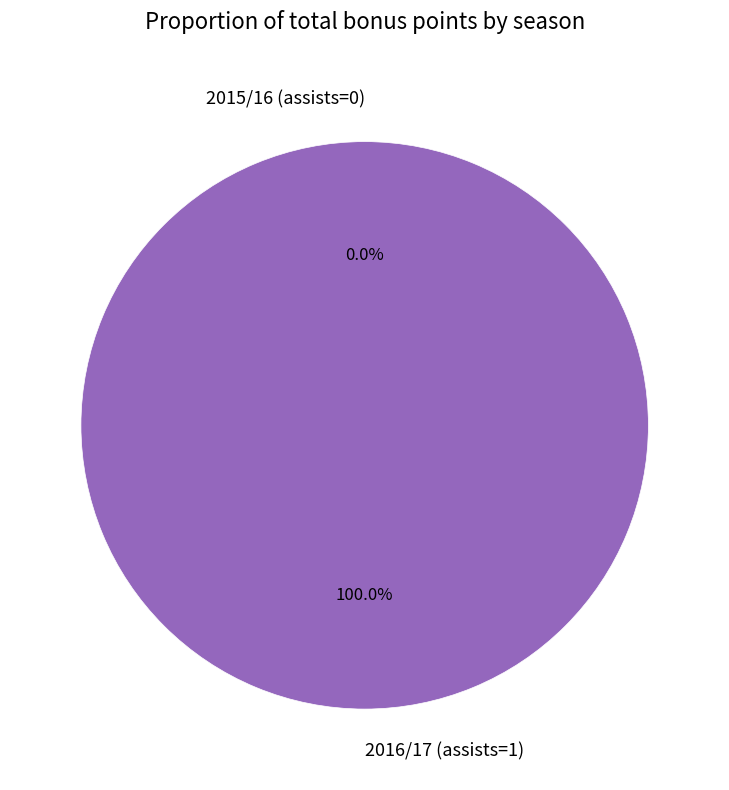

Combined, what portion of the pie is 2016/17 (assists=1) and 2015/16 (assists=0)?

100.0%